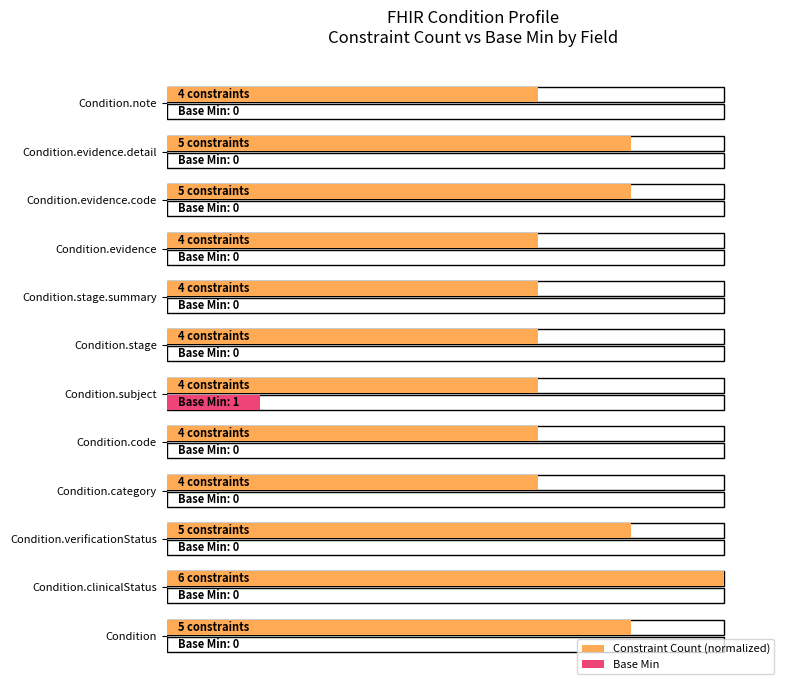

What are all the series names shown in the legend?

Constraint Count (normalized), Base Min